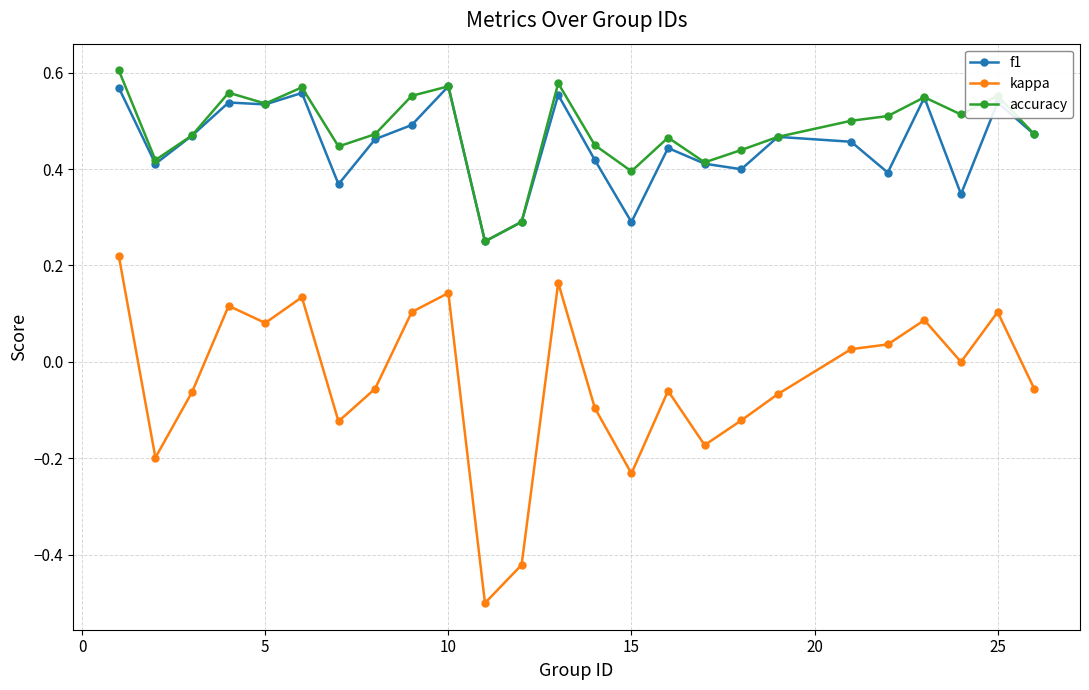

How many lines are shown in the chart?

3